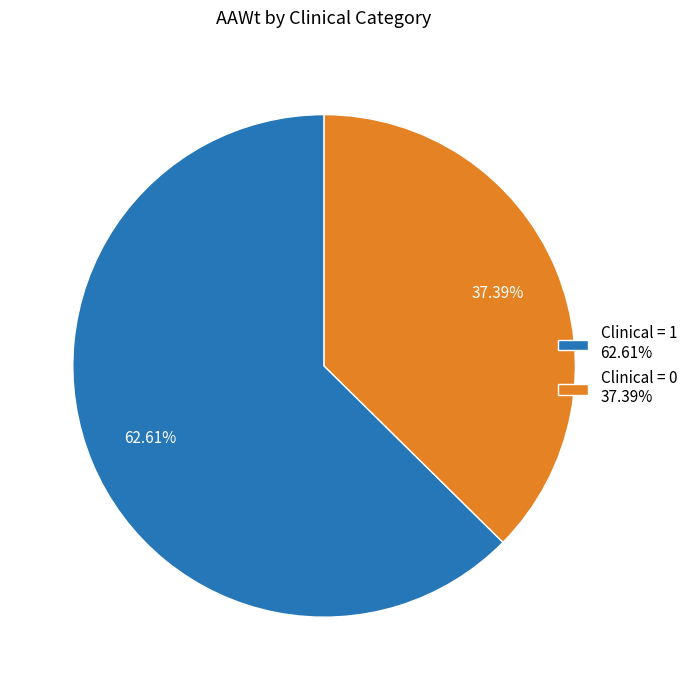

Combined, do Clinical = 0 37.39% and Clinical = 1 62.61% account for over 50%?

Yes